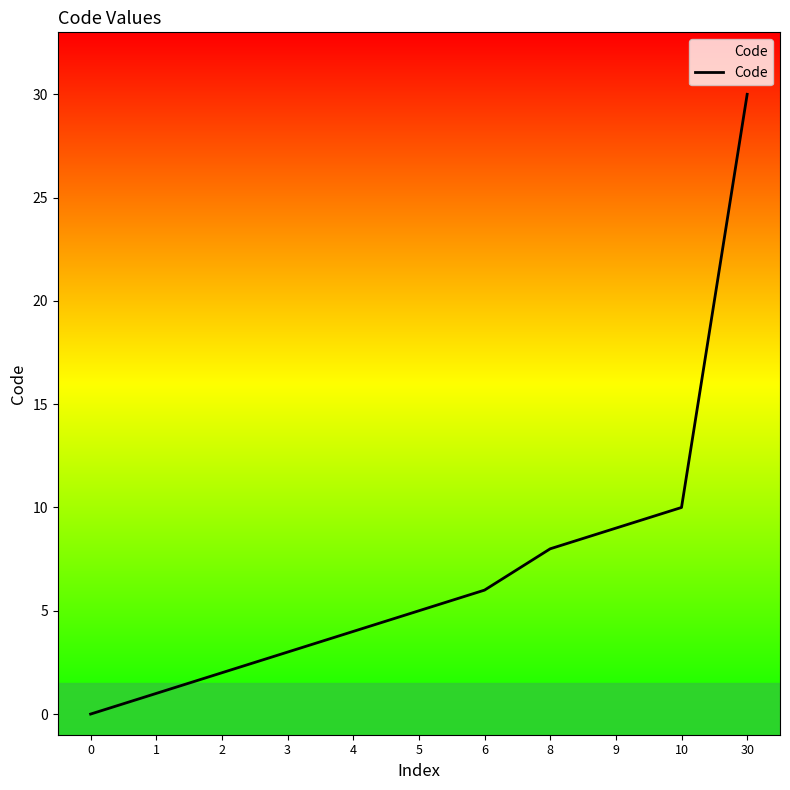

What is the change in value from 5 to 6?

+1